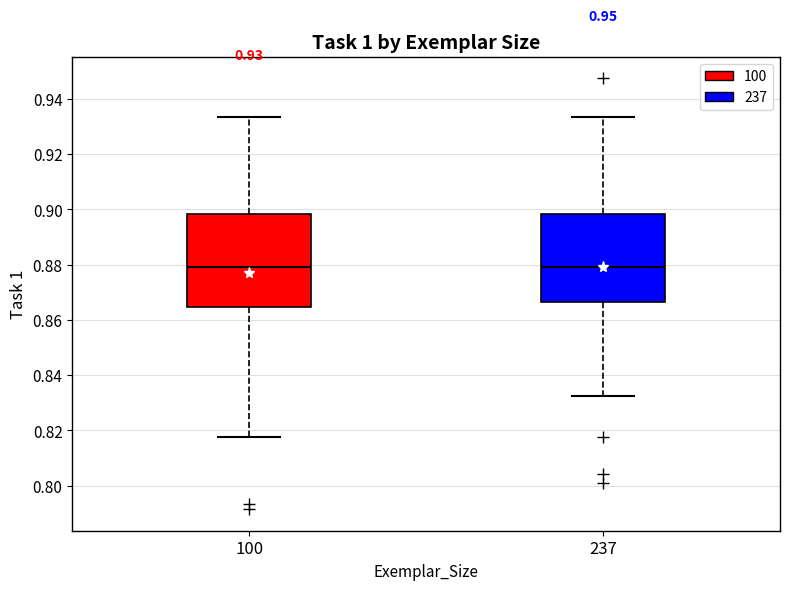

Which box is the tallest, from its lower edge to its upper edge?

100